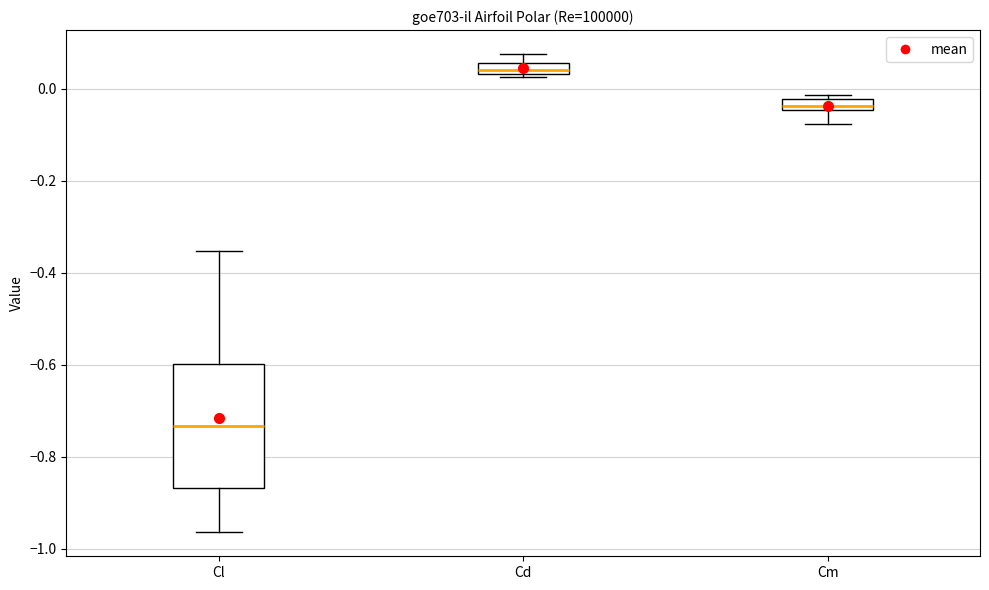

Where is the lower edge of the box for Cd on the y-axis? The values are not printed on the chart, so give them approximately, as read against the axis.

0.04